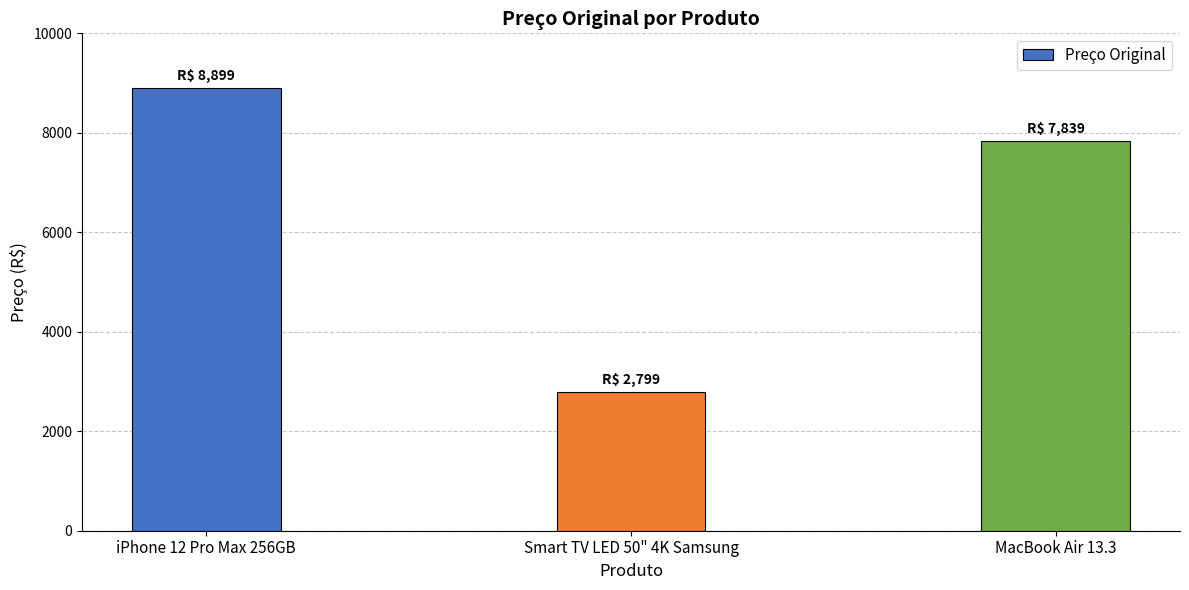

What is the difference between the values at MacBook Air 13.3 and Smart TV LED 50" 4K Samsung?

5040